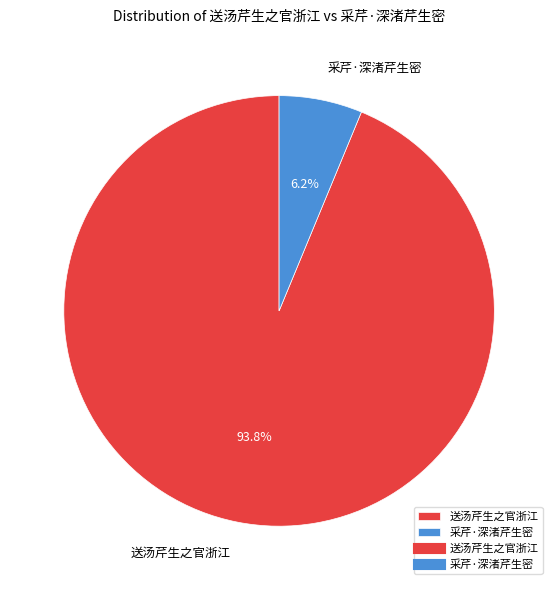

Combined, do 送汤芹生之官浙江 and 采芹·深渚芹生密 account for over 50%?

Yes